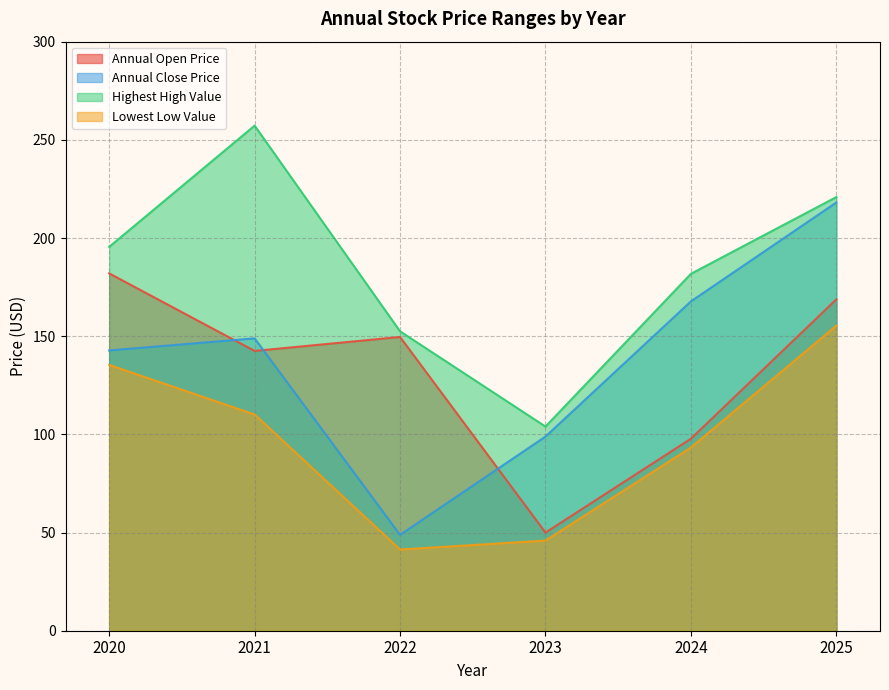

At which label is Lowest Low Value closest to 98?

2024